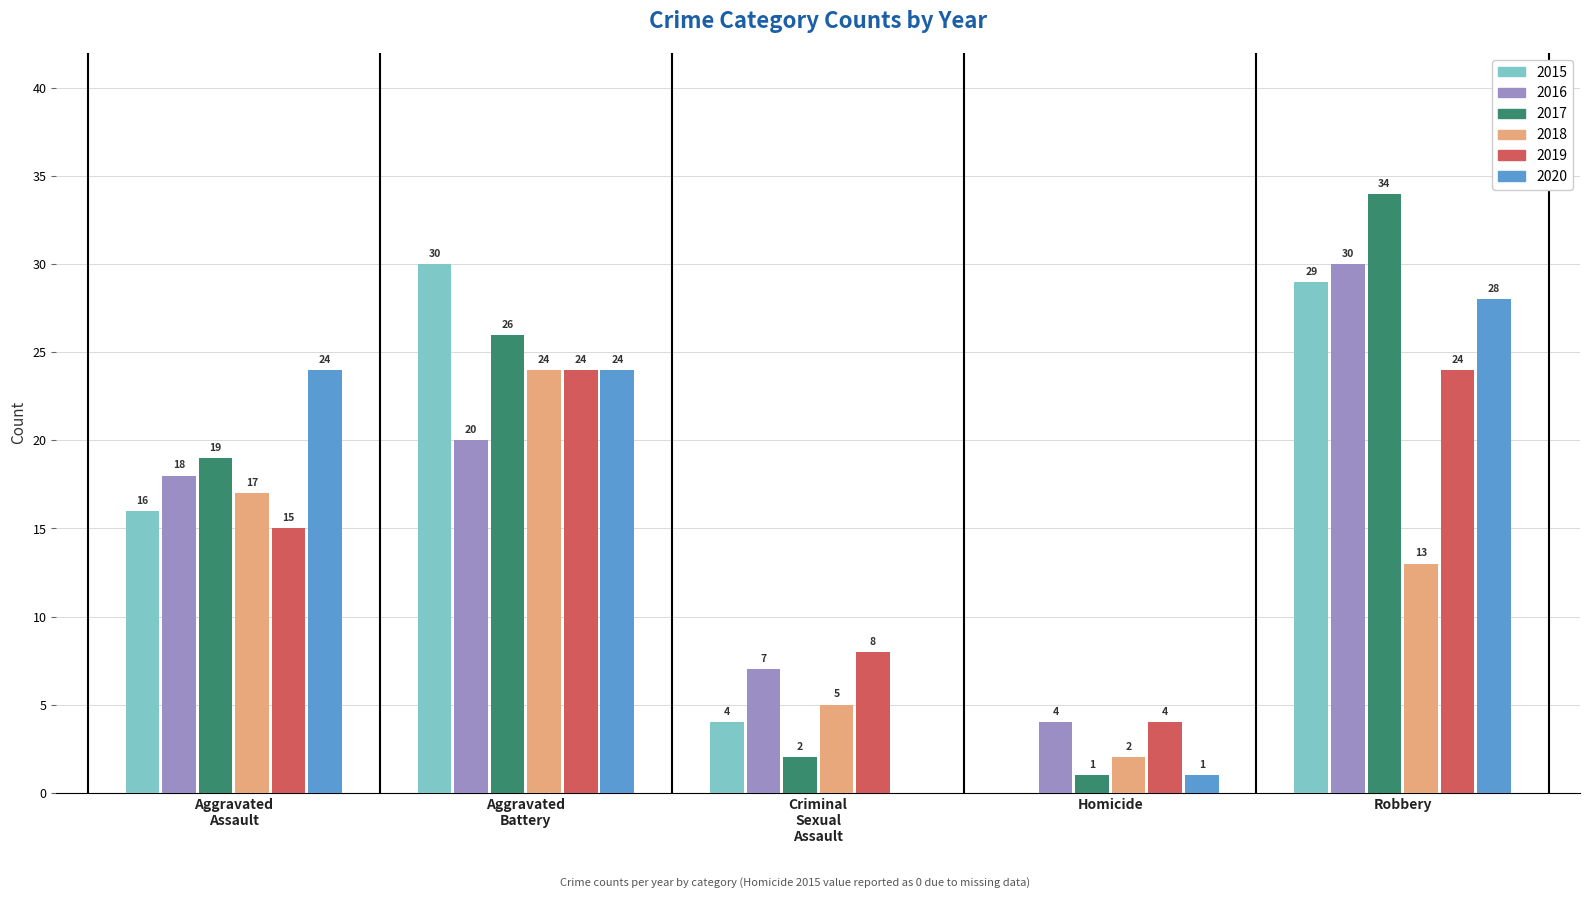

Reading right to left, transcribe all the data shown in this chart.

2015: 29	0	4	30	16
2016: 30	4	7	20	18
2017: 34	1	2	26	19
2018: 13	2	5	24	17
2019: 24	4	8	24	15
2020: 28	1	0	24	24